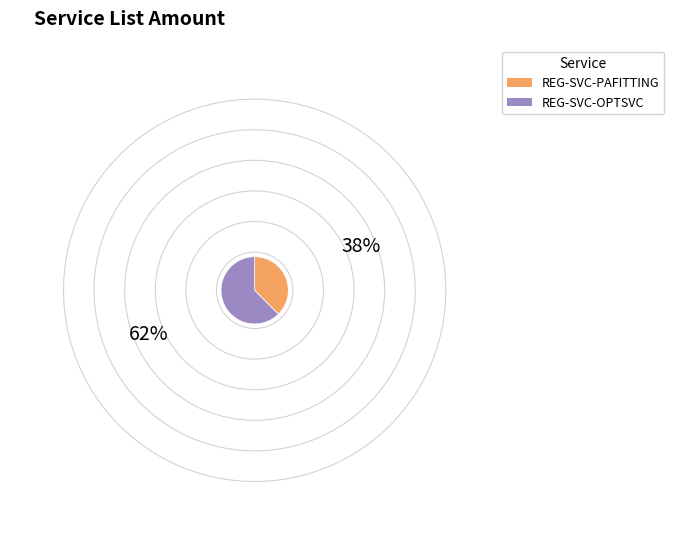

The REG-SVC-PAFITTING slice represents 50% of the pie. True or false?

False